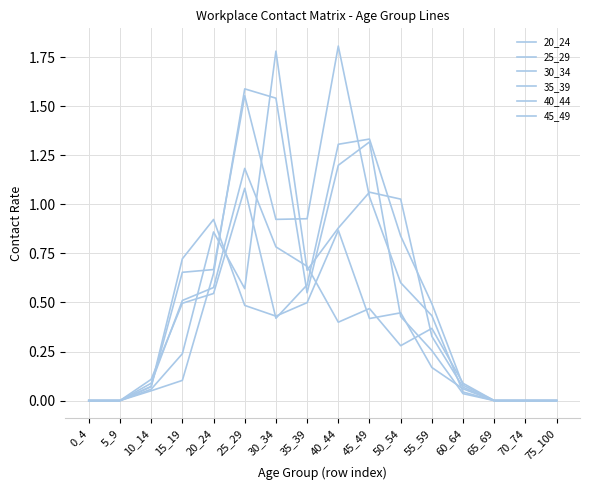

The 40_44 series shows 0.9 at 40_44. True or false?

True